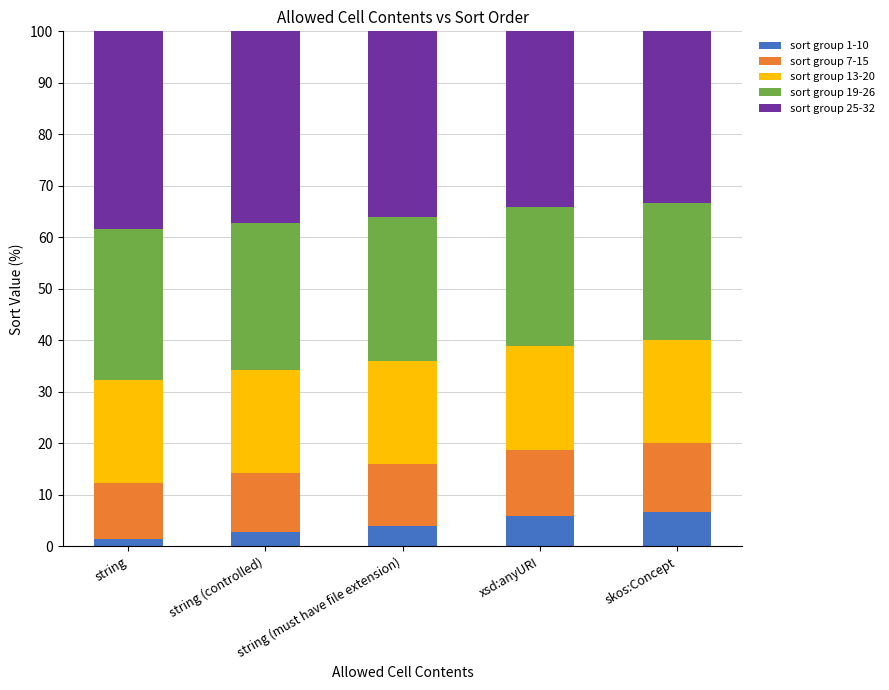

At which label does sort group 7-15 reach its minimum?

string